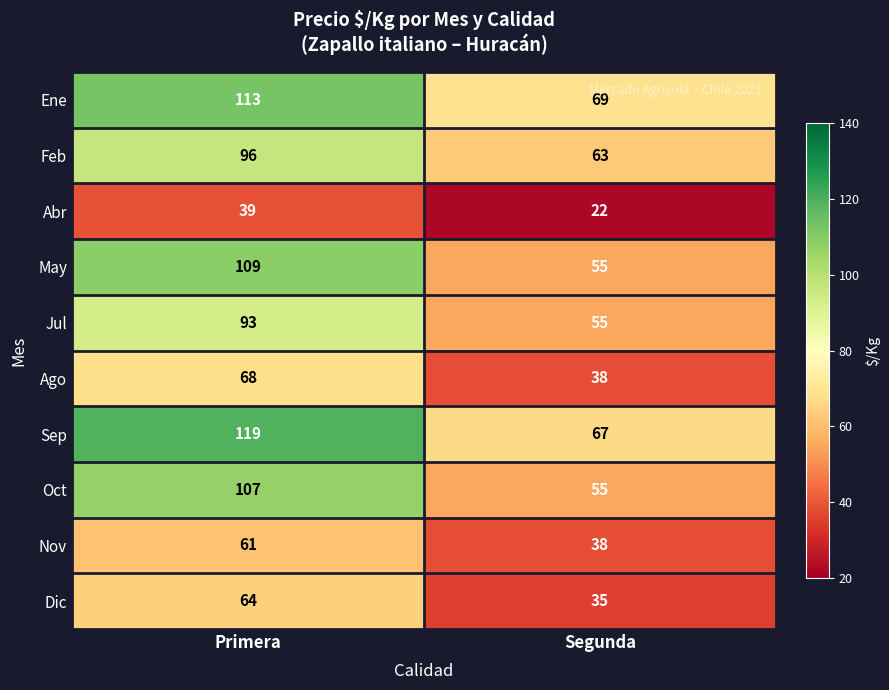

Rank the series by their maximum value, from highest to lowest.

Sep, Ene, May, Oct, Feb, Jul, Ago, Dic, Nov, Abr